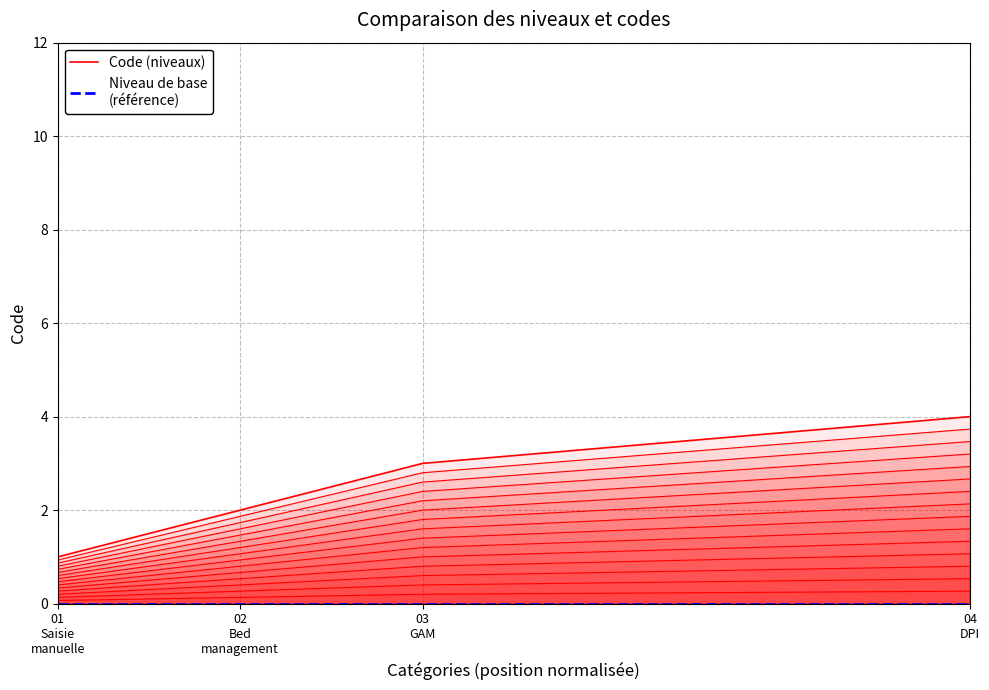

True or false: Niveau de base
(référence) has more than 1 interior local peaks.

False